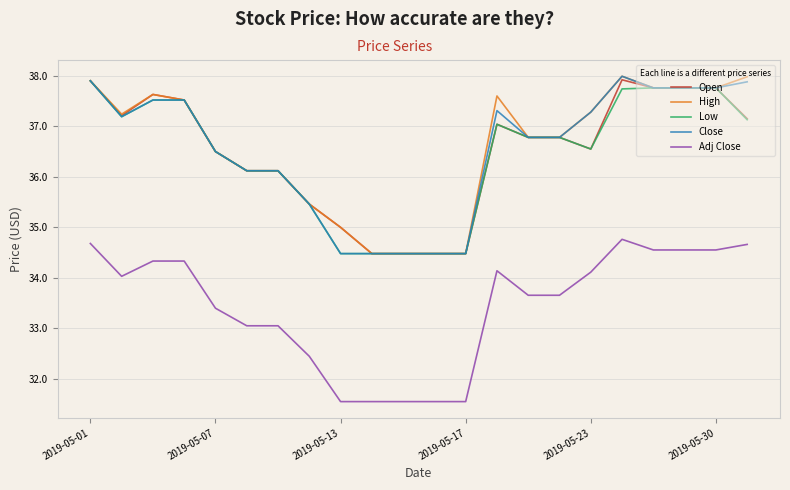

True or false: Close and Adj Close intersect in this chart.

False